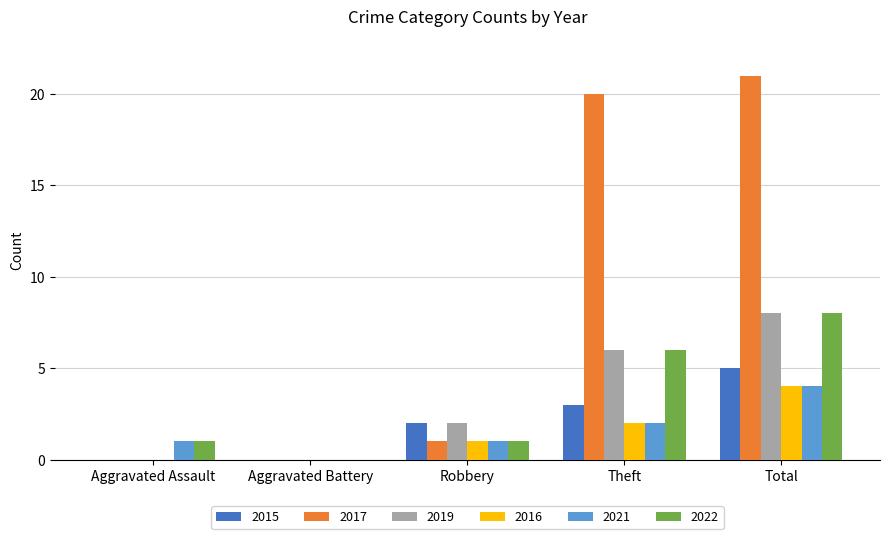

What is the maximum value shown in the chart?

21